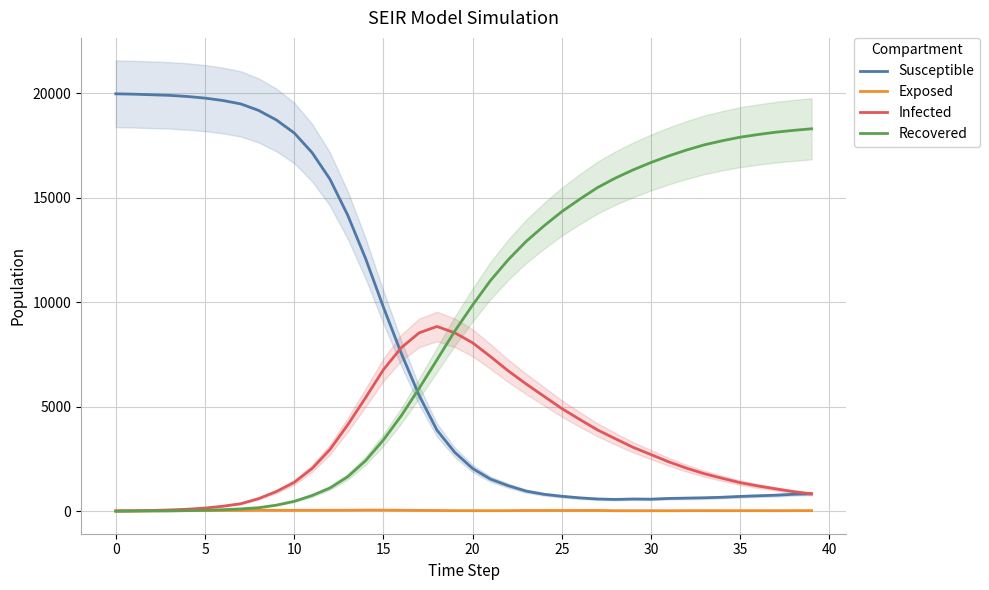

Which series has the largest total across all categories?

Recovered